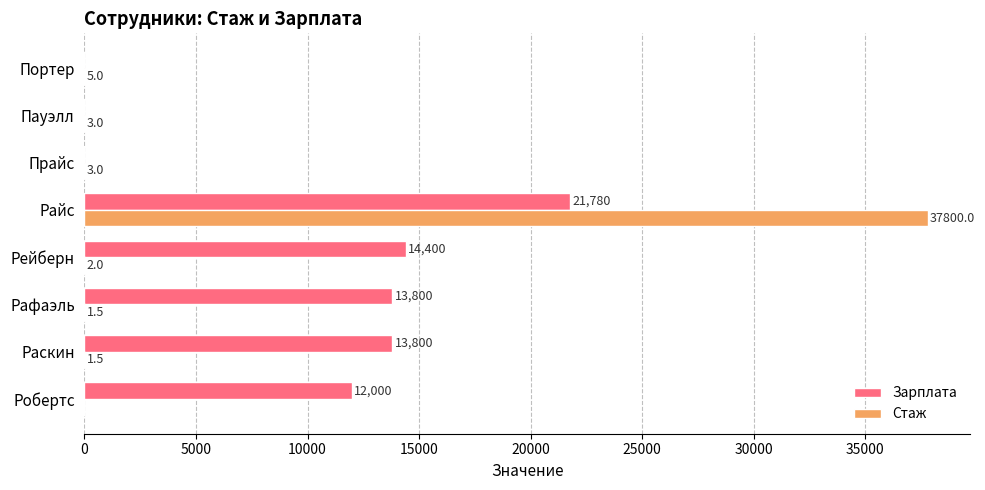

Is it true that Зарплата equals 13800.0 at Рафаэль?

True